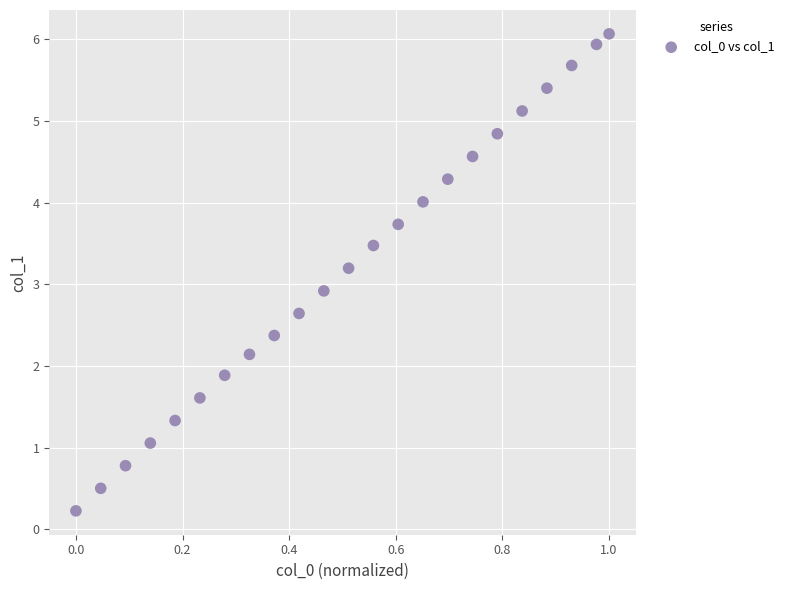

What is the range of X values (max minus min)?

1.0